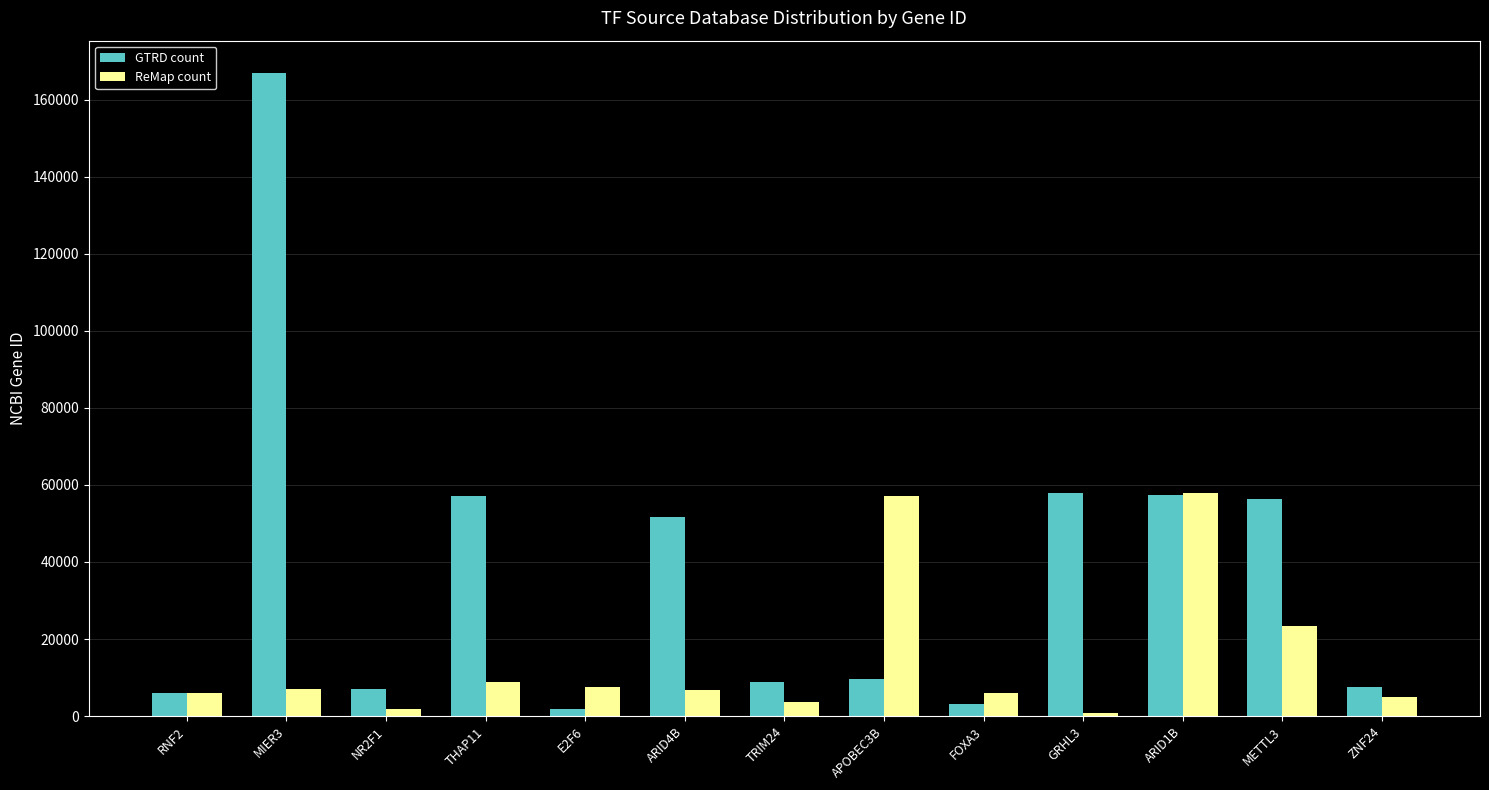

What is the average value of the ReMap count series?

14762